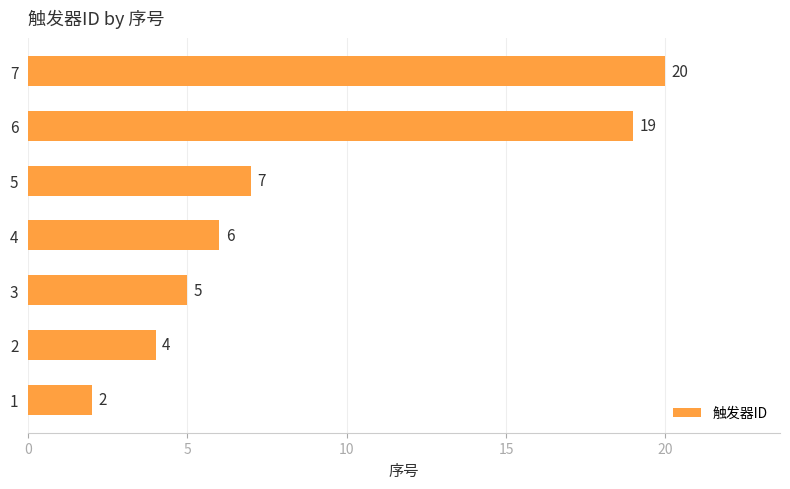

How many distinct data groups are displayed?

1